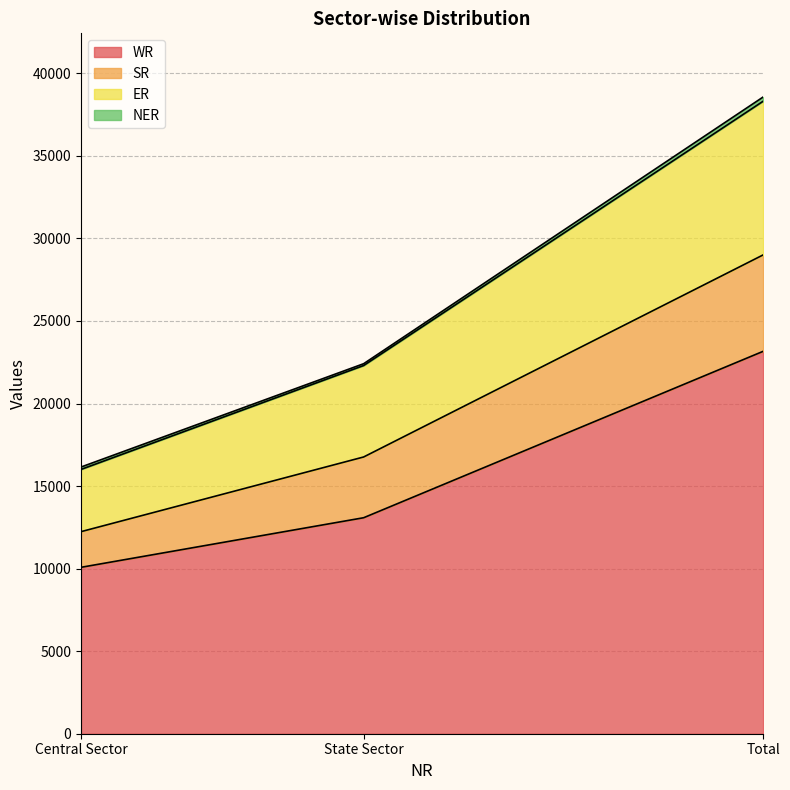

At which label does WR reach its minimum?

Central Sector